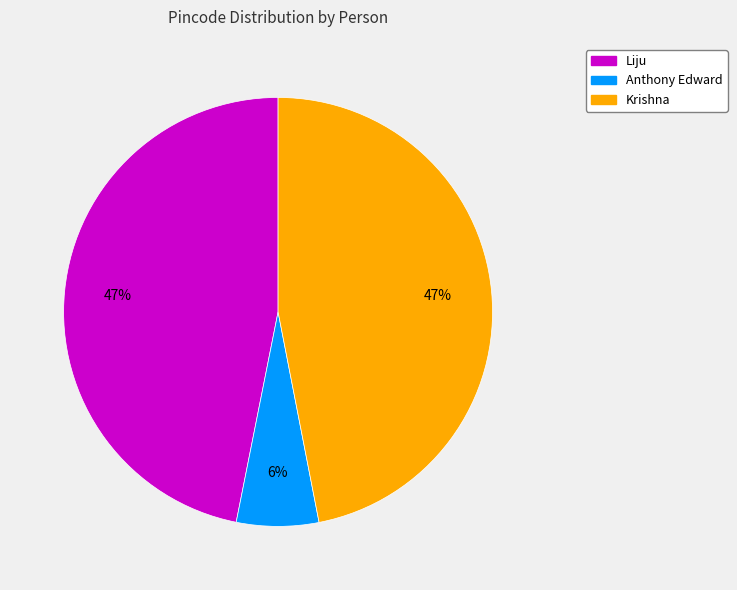

To the nearest percent, what is the combined percentage of Krishna and Anthony Edward?

53%